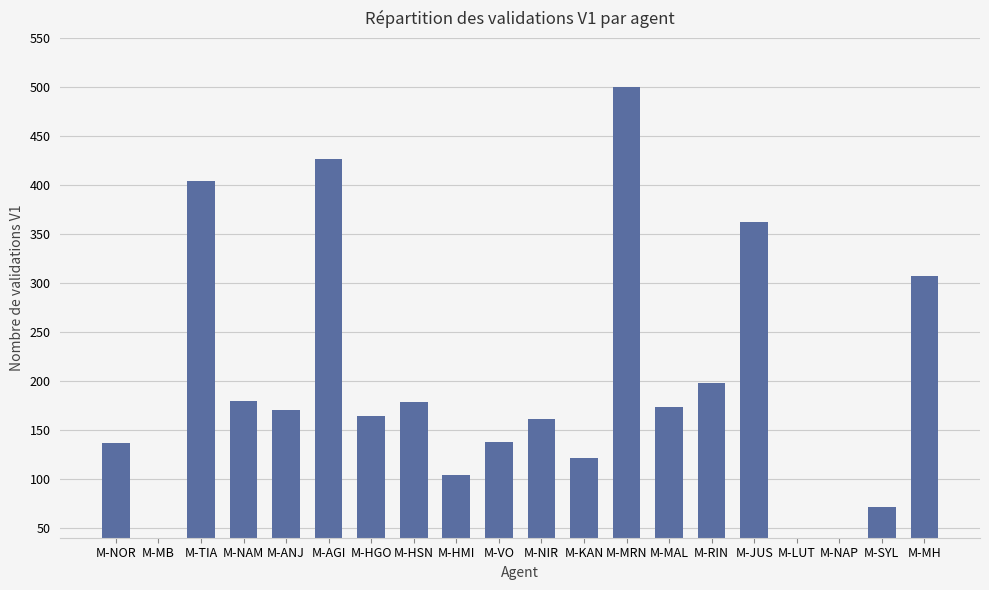

What is the change in value from M-NIR to M-MAL?

+12